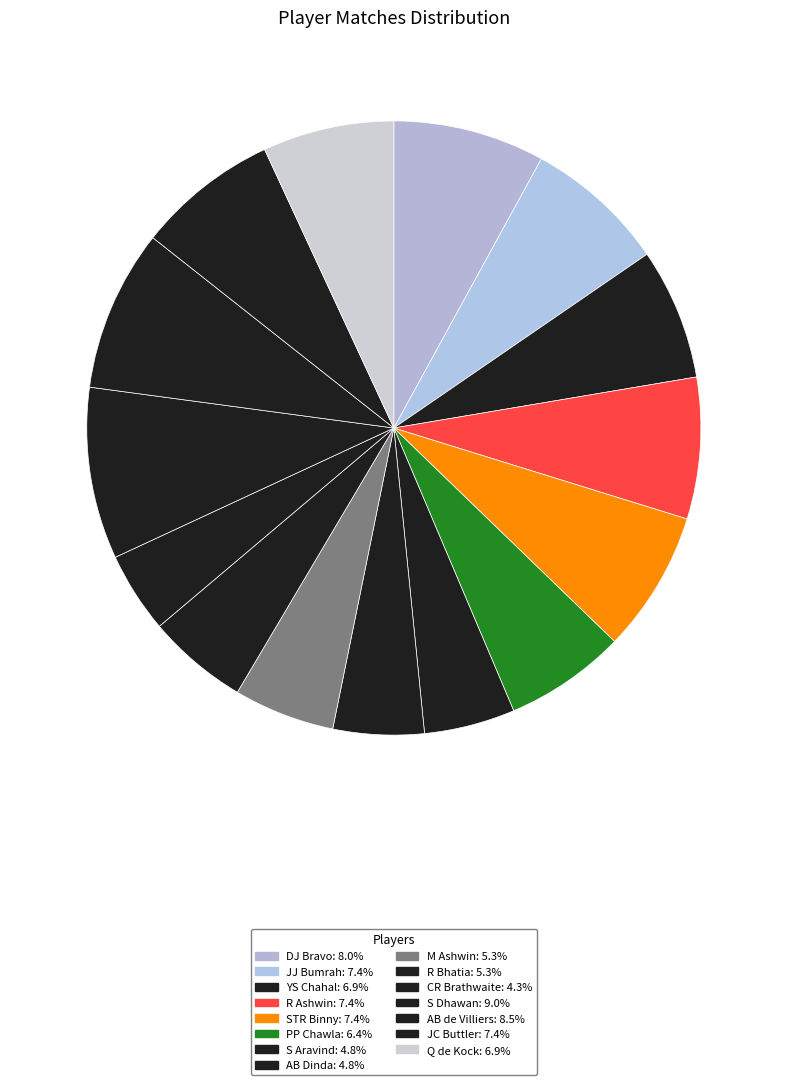

Does CR Brathwaite account for over 50% of the chart?

No